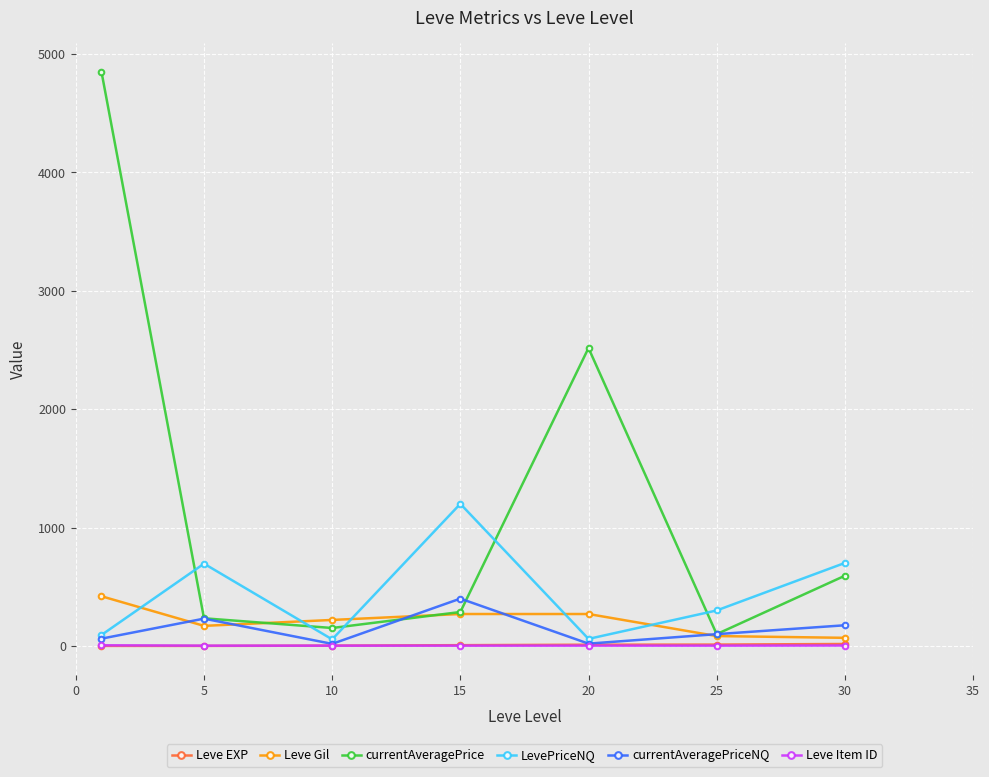

True or false: currentAveragePriceNQ has more than 0 points higher than both neighbors.

True